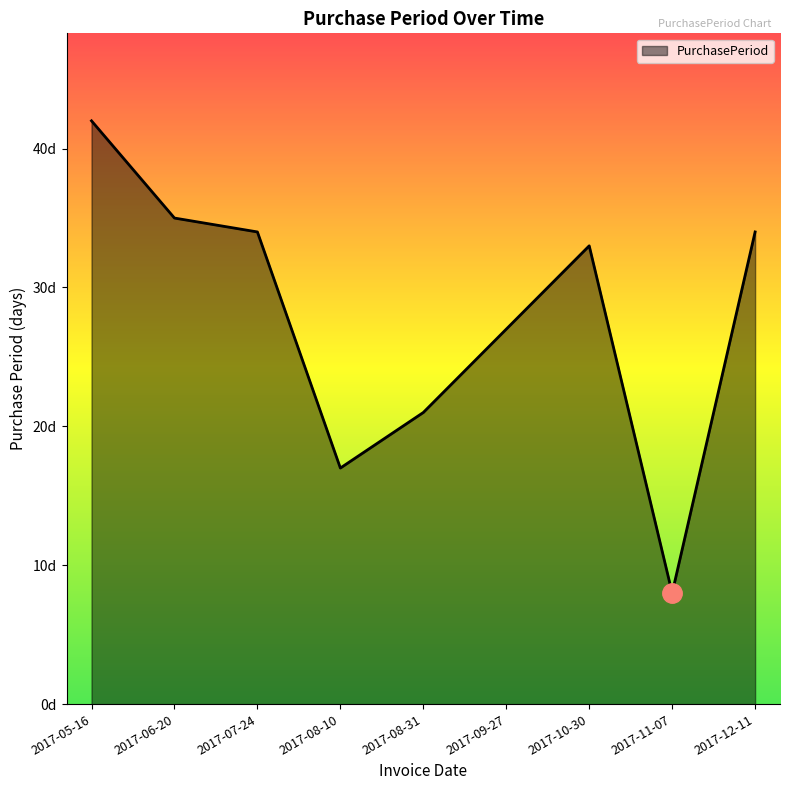

What is the ratio of the value at 2017-12-11 to the value at 2017-08-10?

2.0